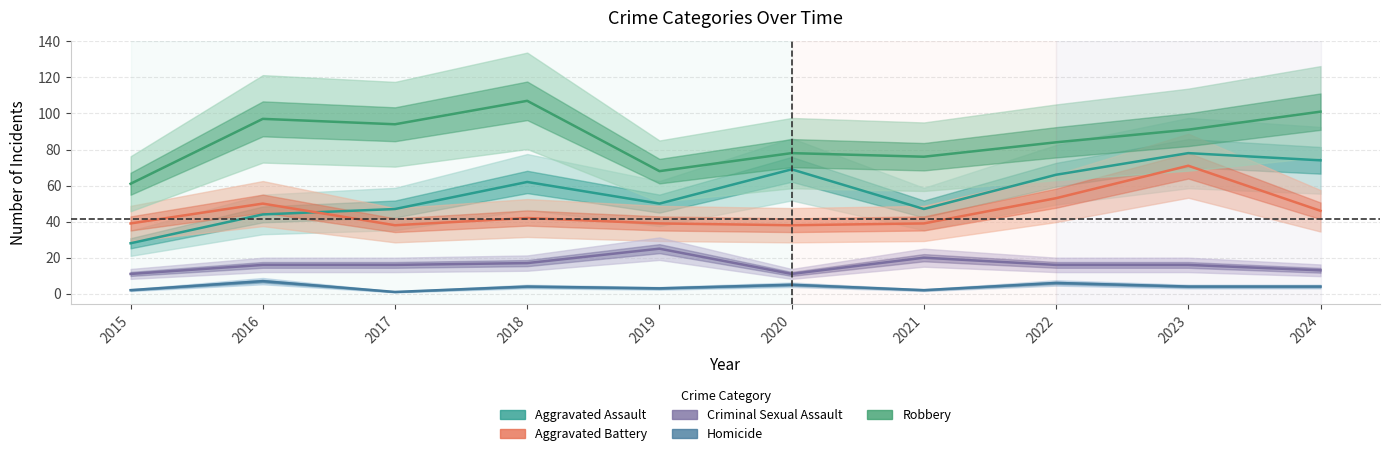

What is the minimum value shown in the chart?

1